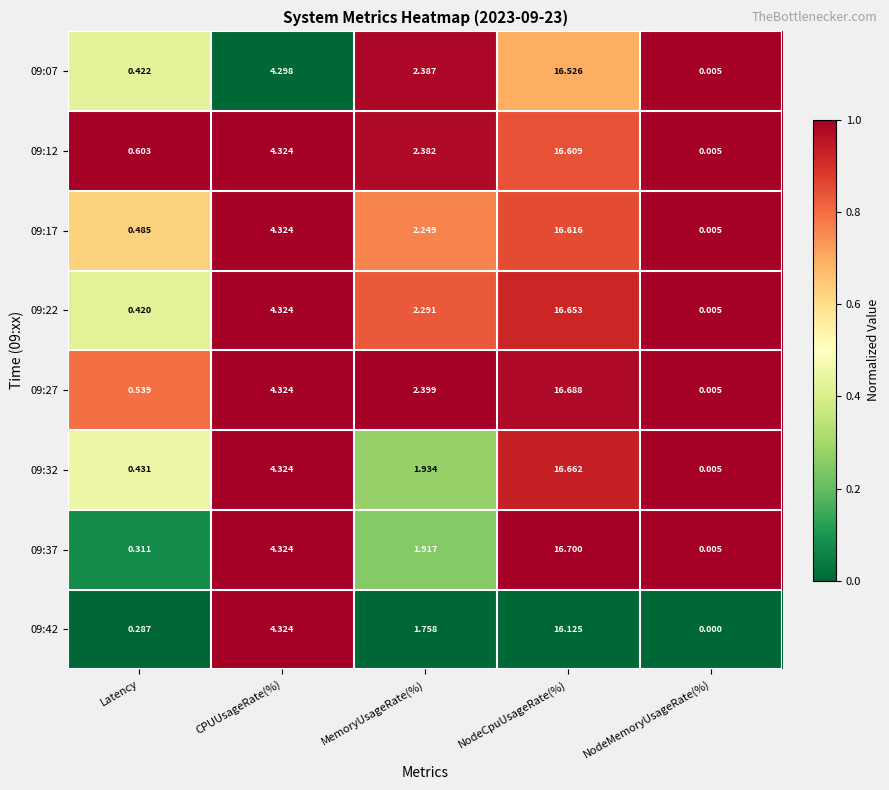

How many data points does each series have?

5